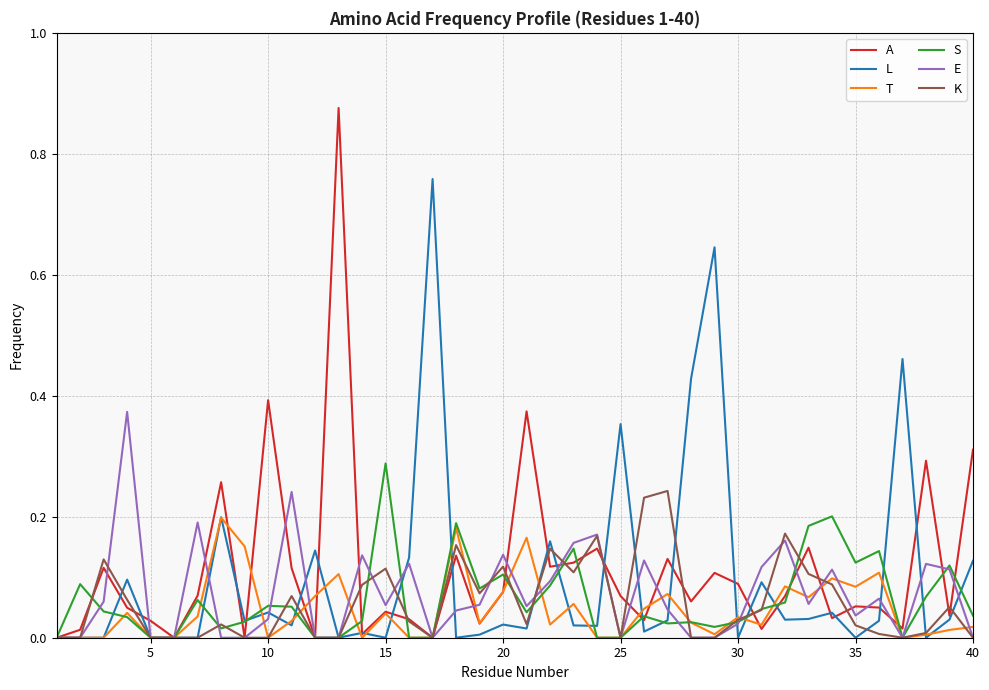

What are all the series names shown in the legend?

A, L, T, S, E, K